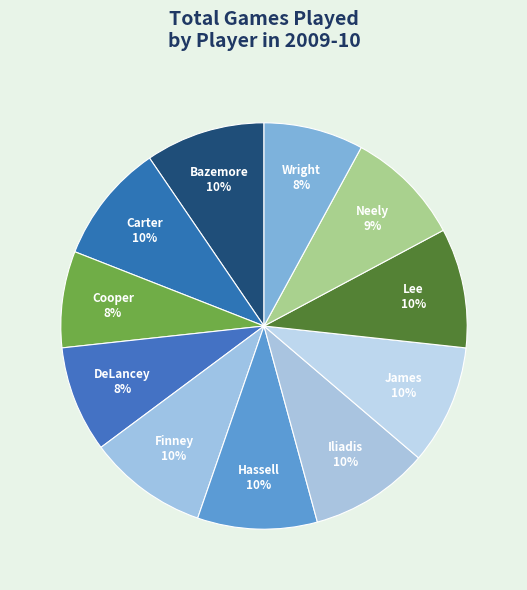

How many slices are in this pie chart?

11